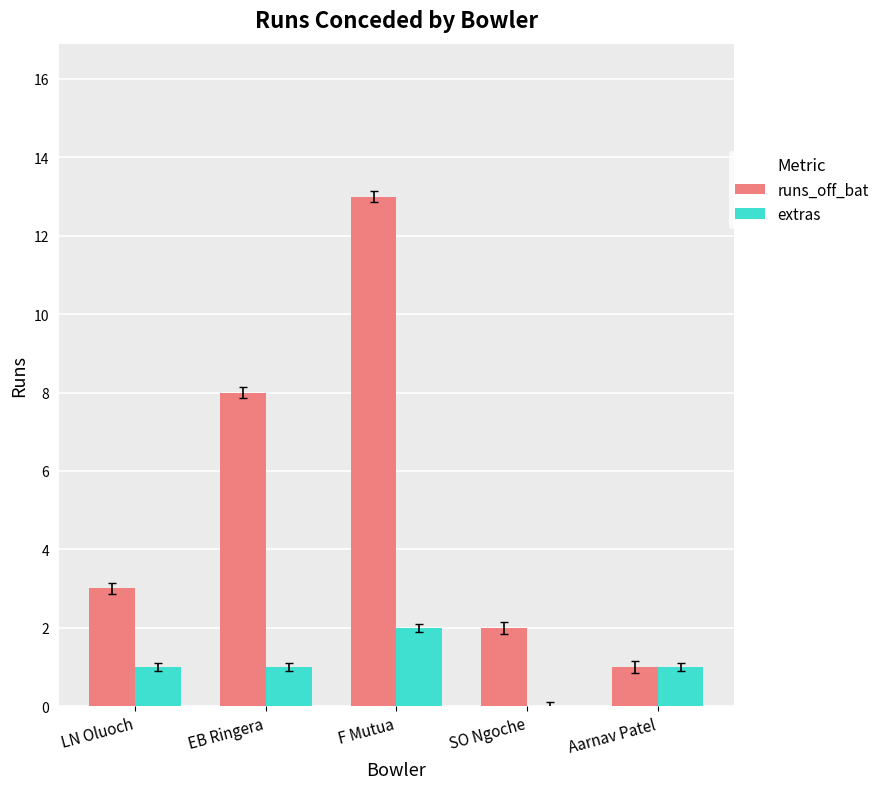

Which series has the largest total across all categories?

runs_off_bat